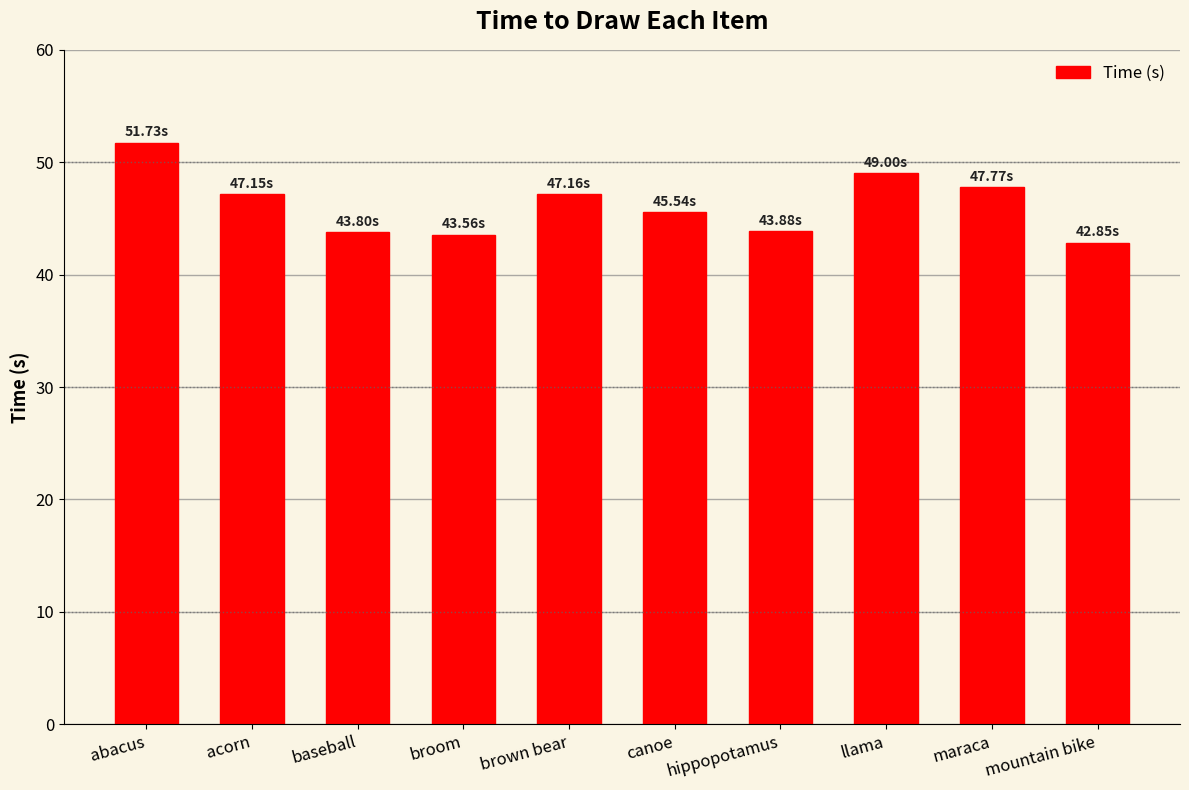

What is the difference between the maximum and minimum values?

8.9